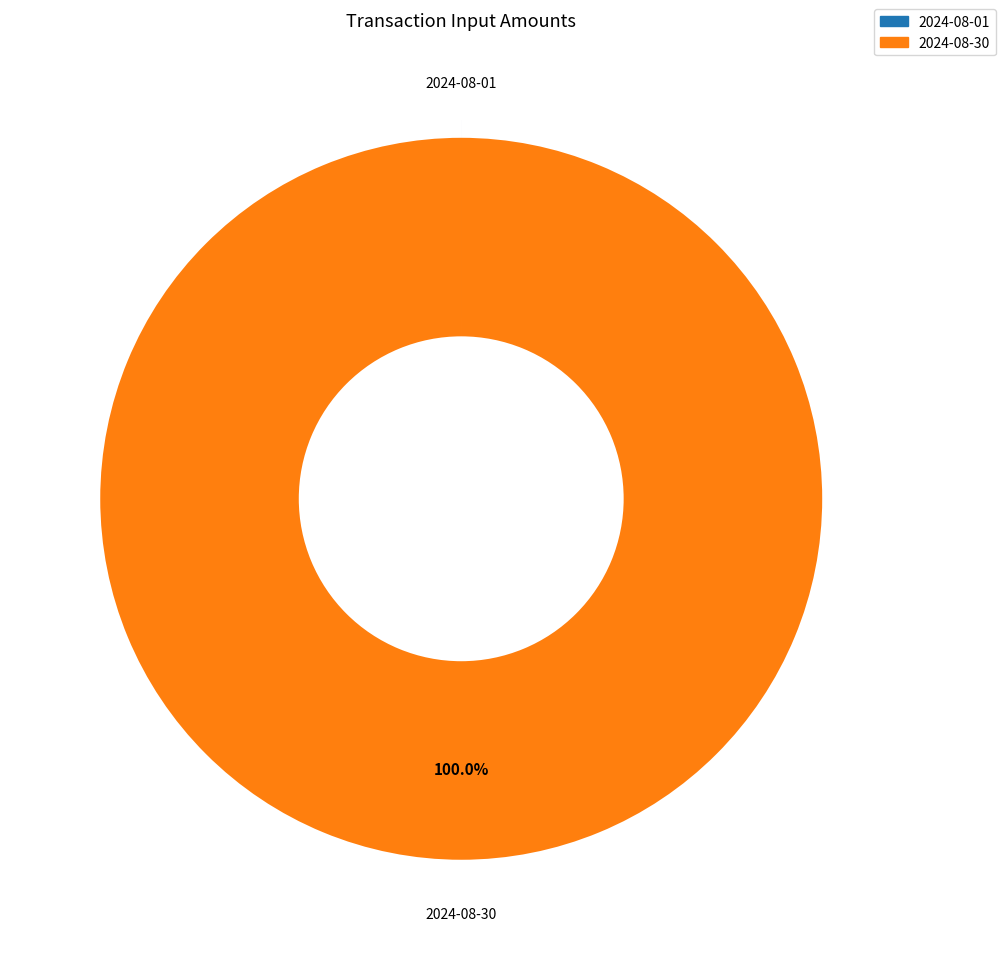

What percentage is the 2024-08-30 slice, to the nearest percent?

100%